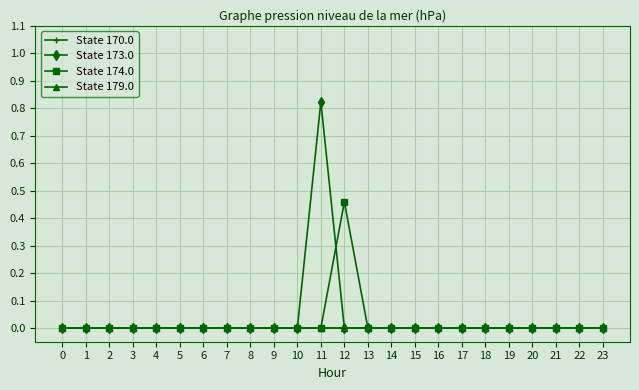

At 10, list the series in order from largest to smallest.

State 170.0, State 173.0, State 174.0, State 179.0